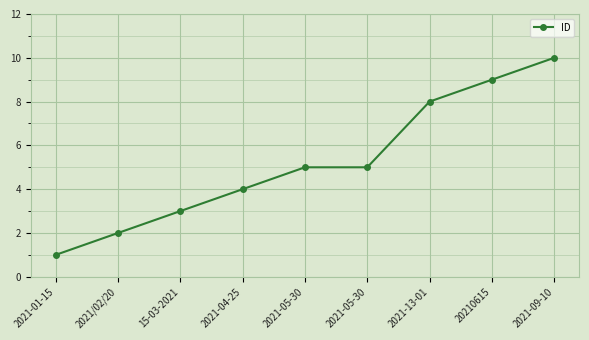

Is it true that the value at 2021-09-10 is 14?

False